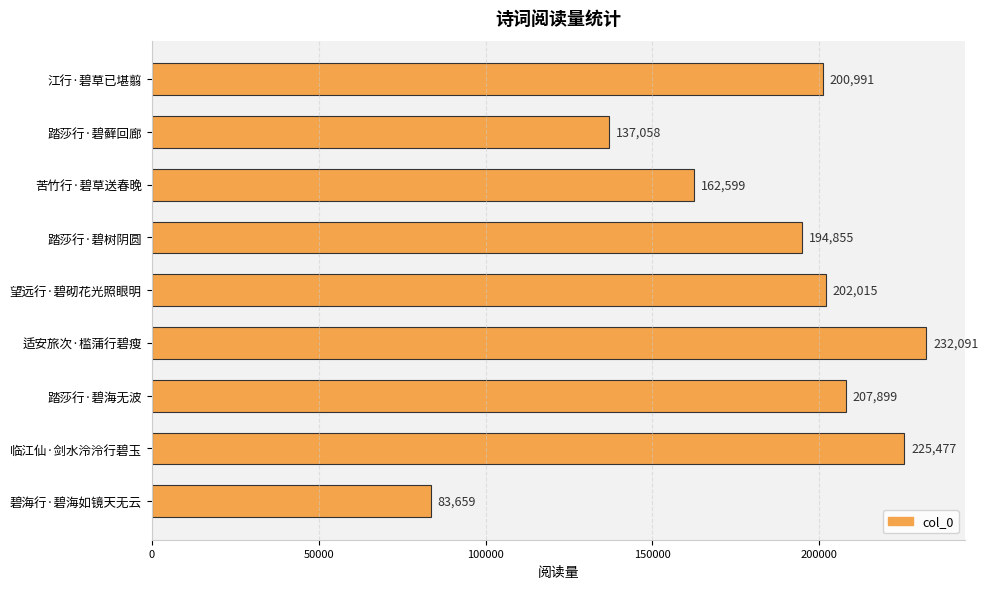

Reading top to bottom, extract all data points from this chart.

200991	137058	162599	194855	202015	232091	207899	225477	83659